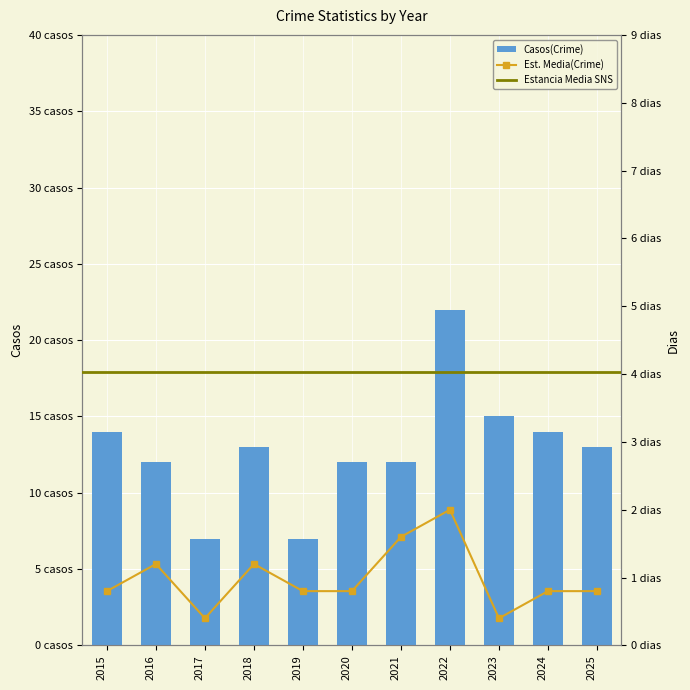

What is the sum of all Robbery values?

141.0